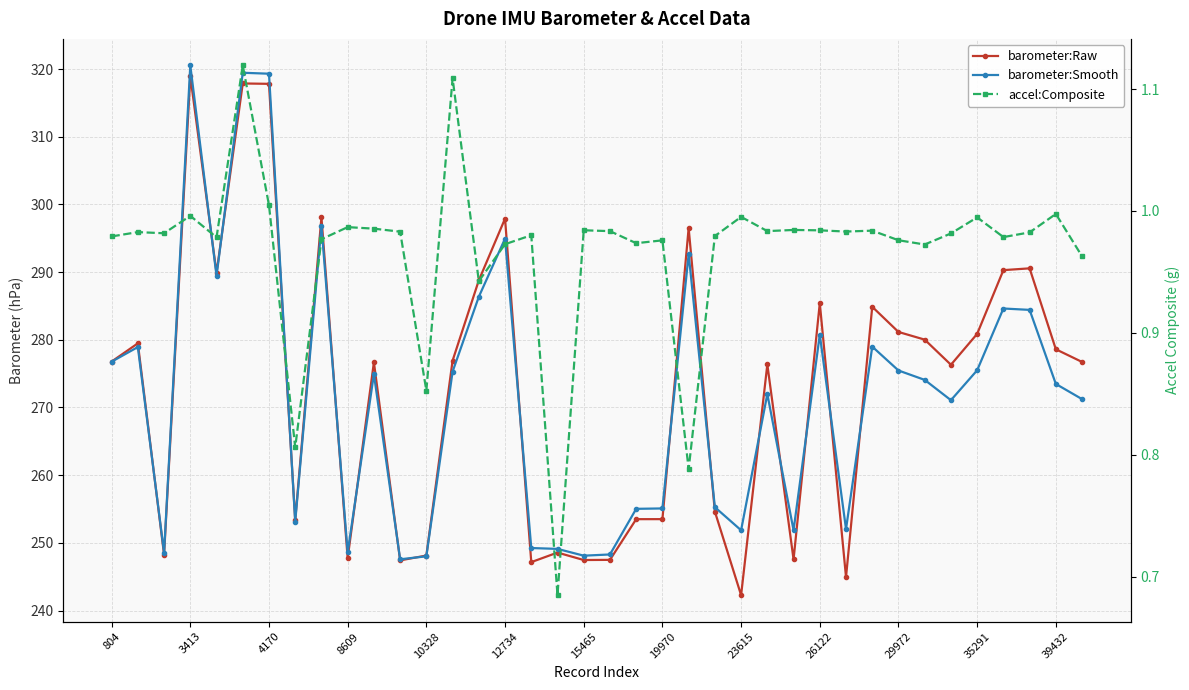

List the series in order of their peak value, highest first.

barometer:Smooth, barometer:Raw, accel:Composite